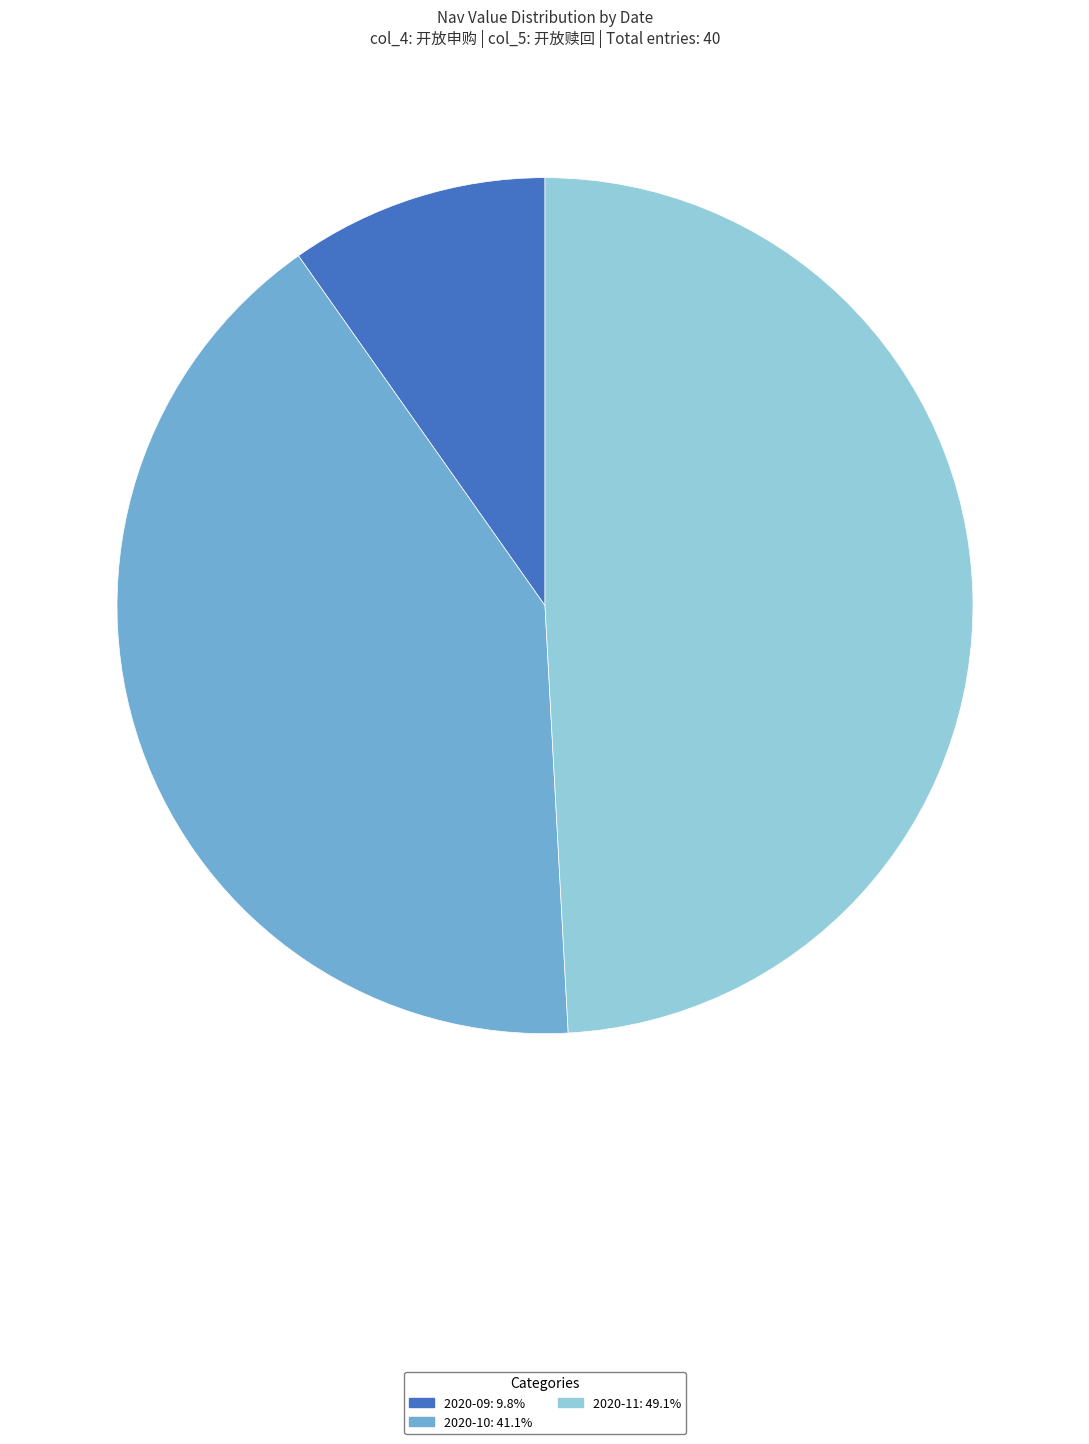

Do 2020-10: 41.1% and 2020-11: 49.1% together represent more than half of the pie?

Yes